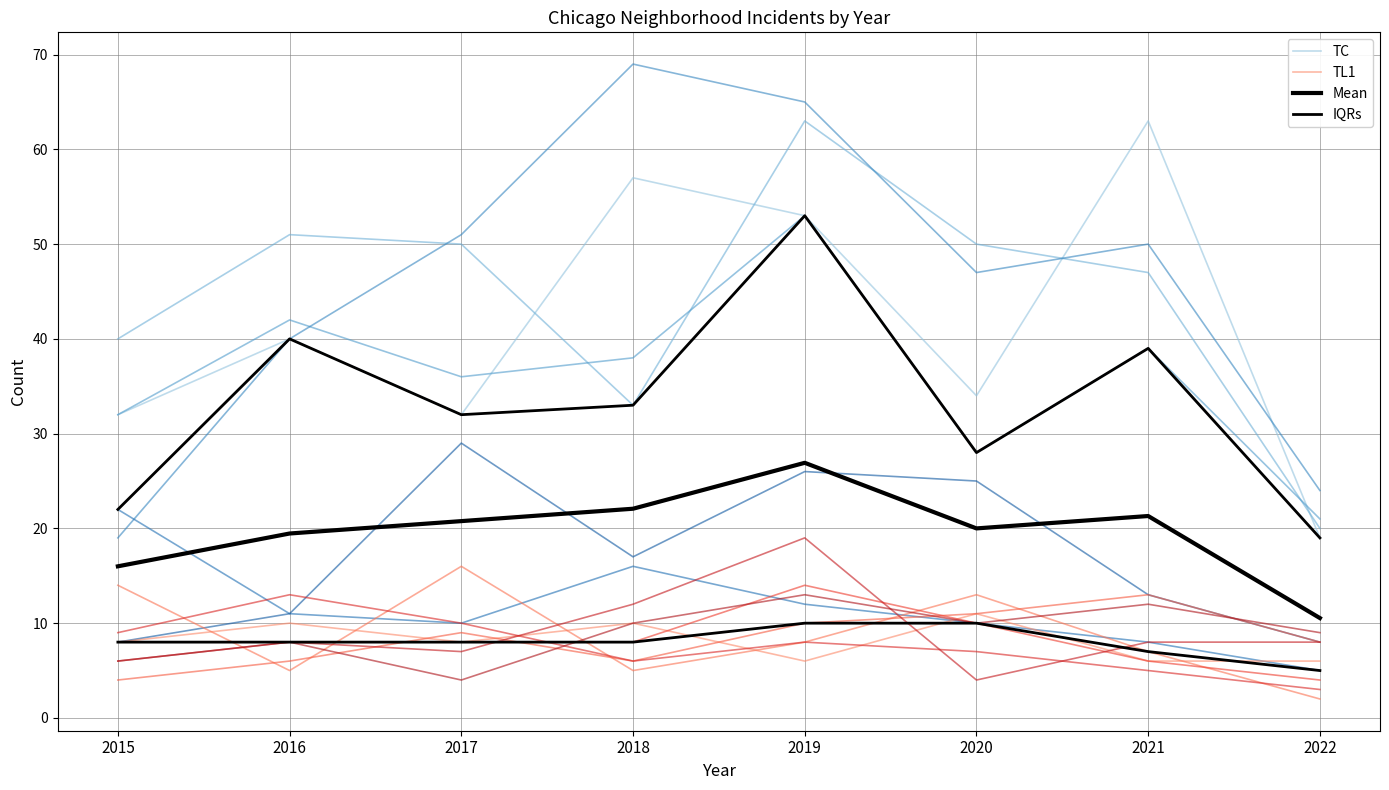

What is the value of the TC point at the 6th from the left?

34.0